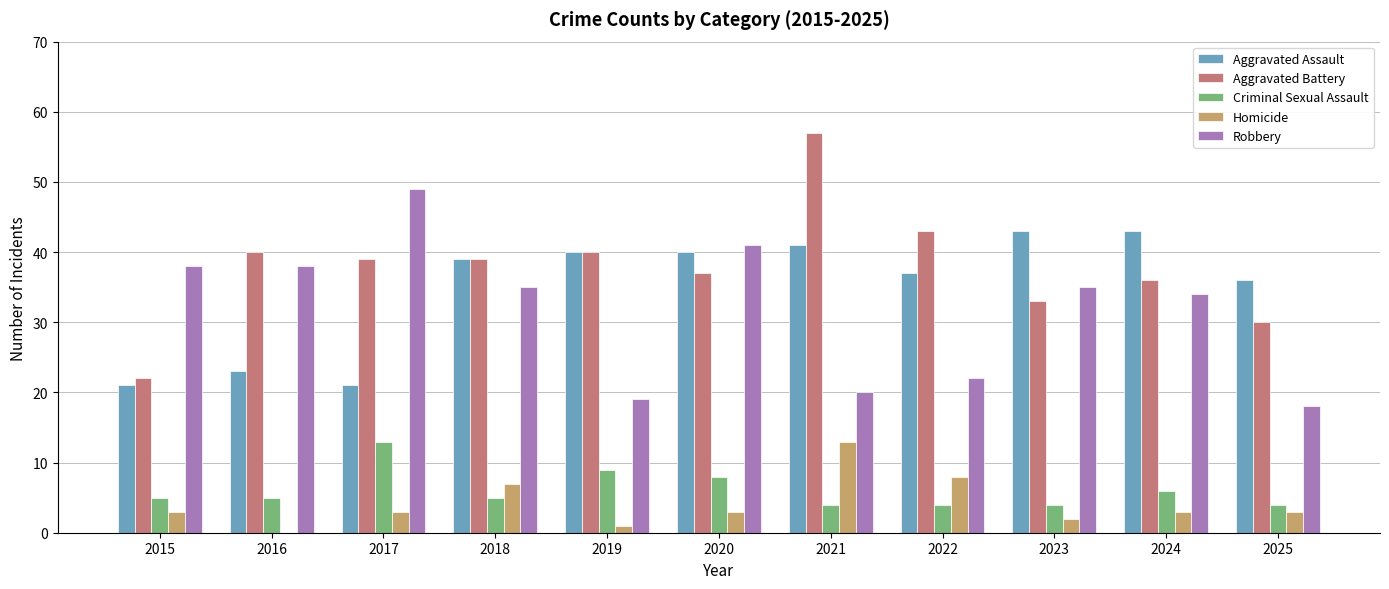

Which label corresponds to the largest value in the chart?

2021